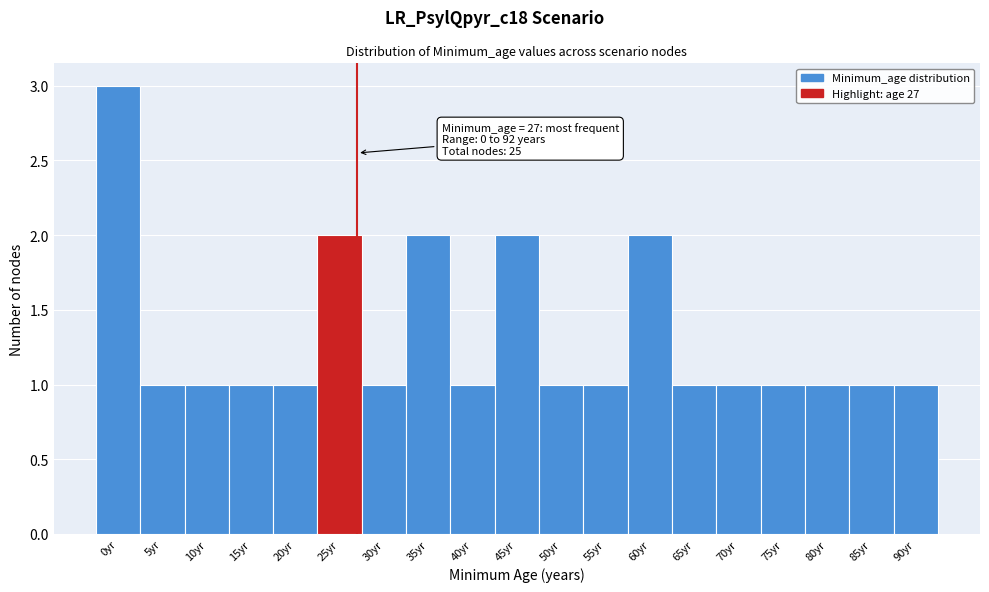

Reading left to right, extract all data points from this chart.

3	1	1	1	1	2	1	2	1	2	1	1	2	1	1	1	1	1	1